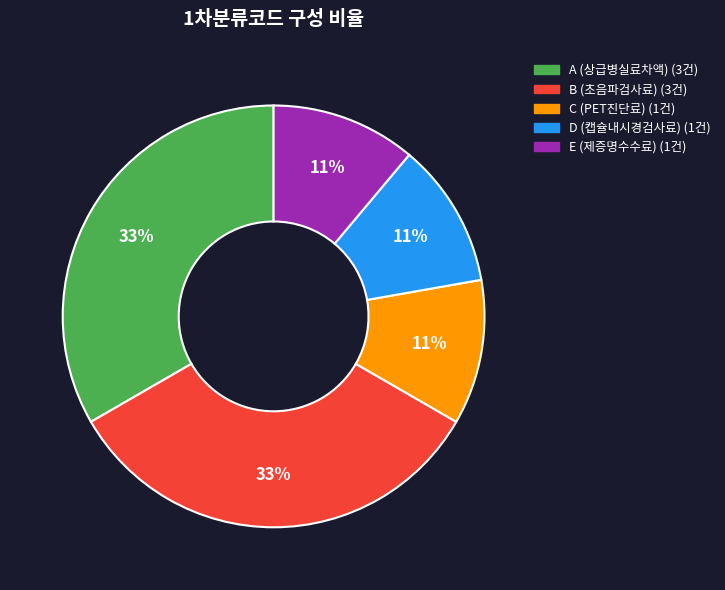

Between A (상급병실료차액) and D (캡슐내시경검사료), which is larger?

A (상급병실료차액)